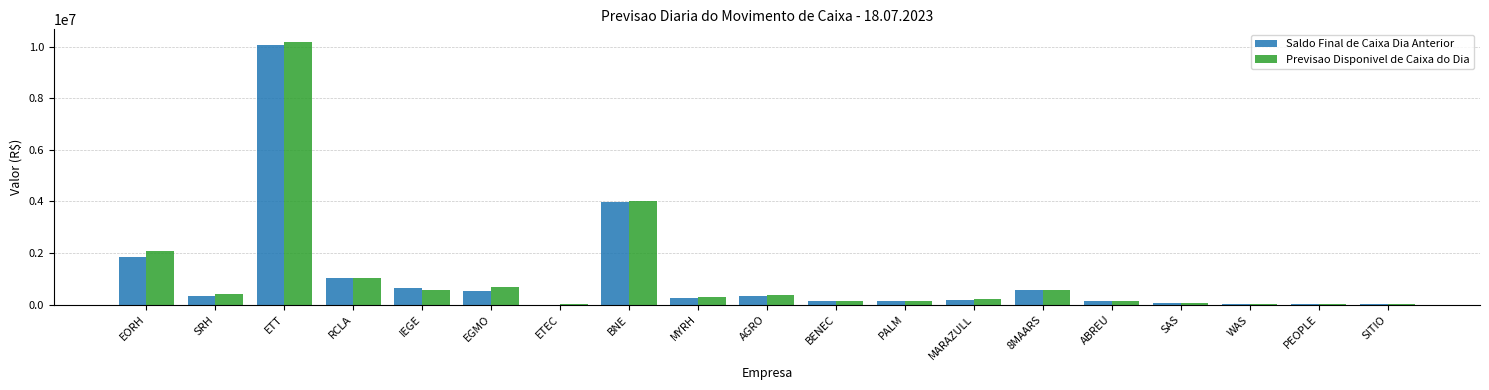

What value does the Previsao Disponivel de Caixa do Dia series have at SAS?

53886.0